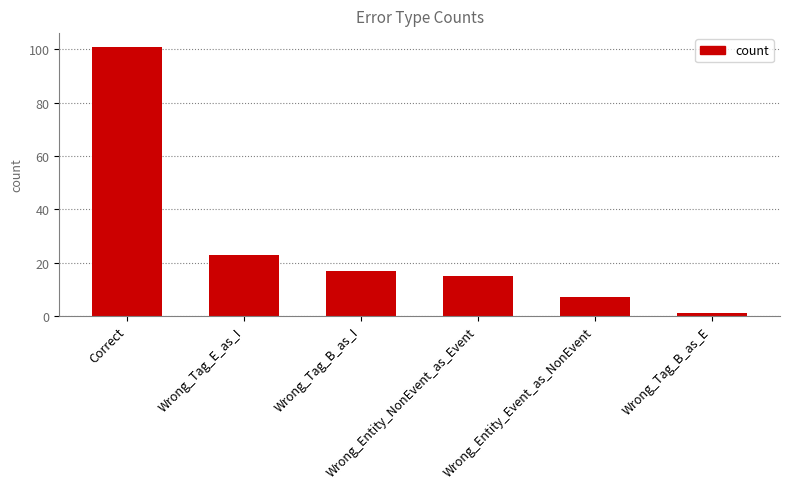

What position from the left is Wrong_Tag_E_as_I?

2